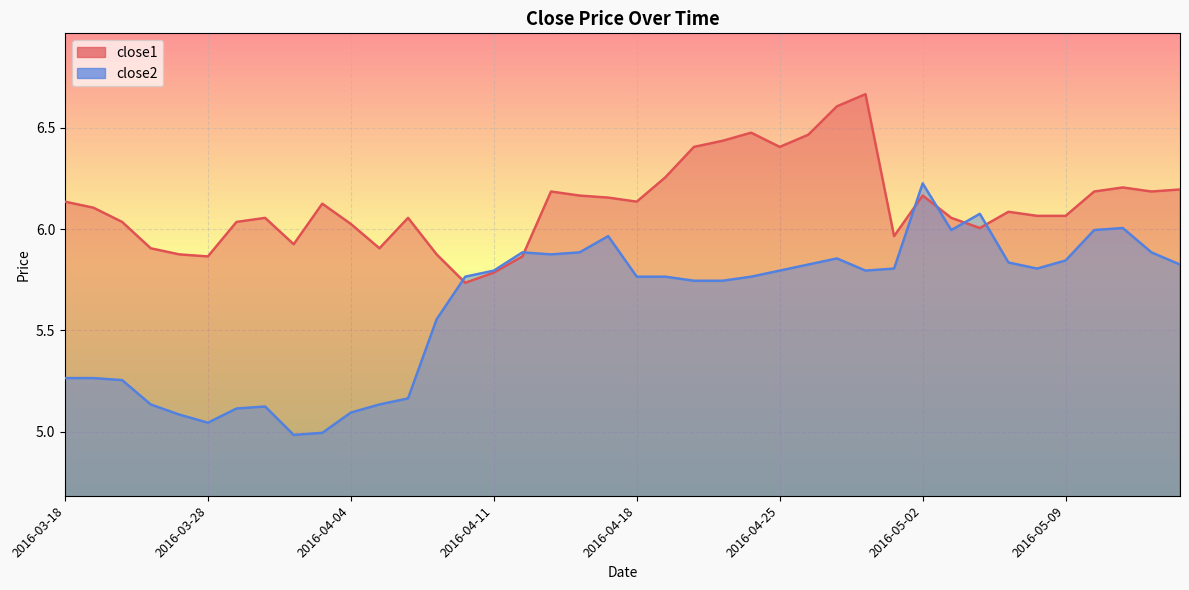

In close2, how many points are lower than both neighbors (excluding endpoints)?

6